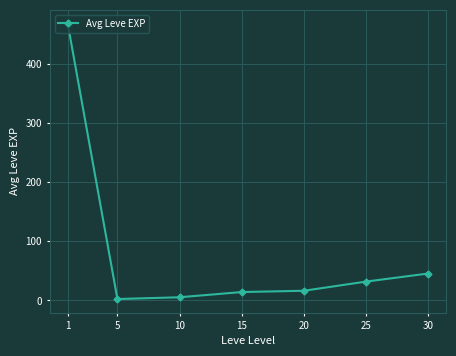

Reading left to right, what are all the values shown in this chart?

468.5	2.3	5.3	14.2	16.3	31.8	45.5